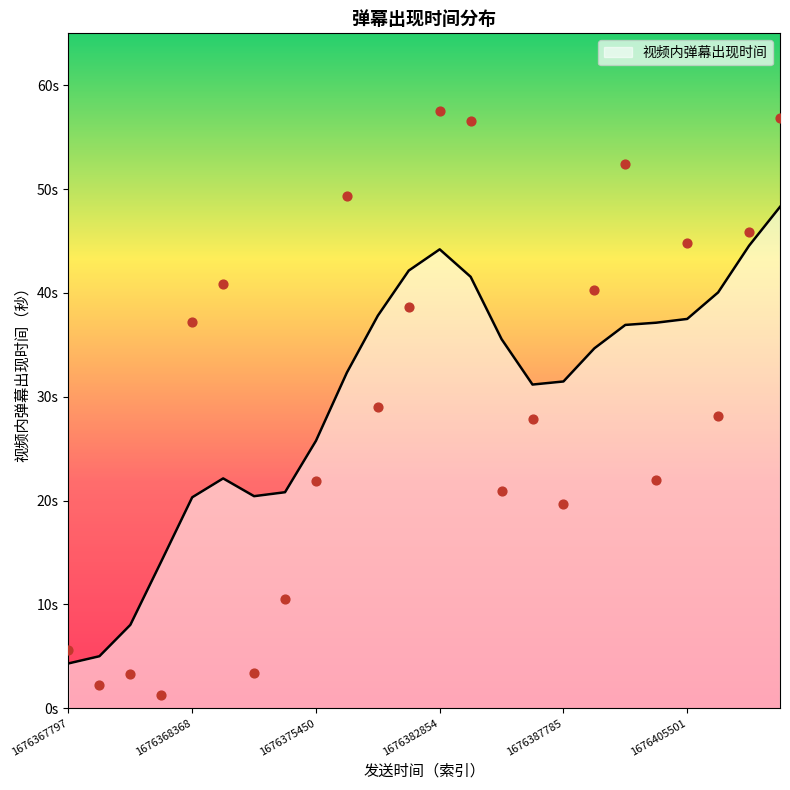

What is the change in value from 1676382831 to 1676382854?

+18.9